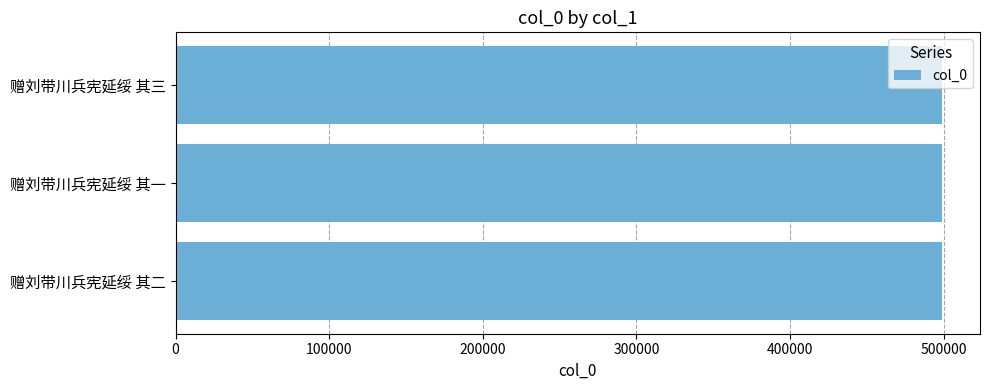

Count the number of categories in the chart.

3